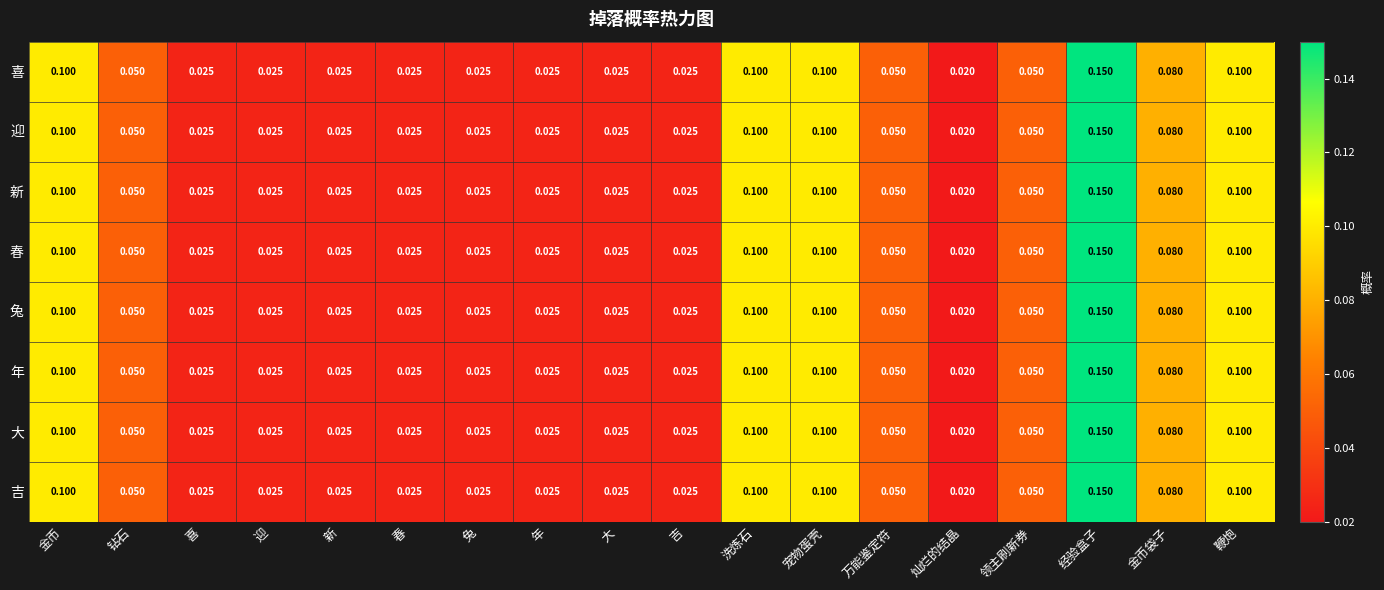

At which label does 年 reach its peak?

经验盒子